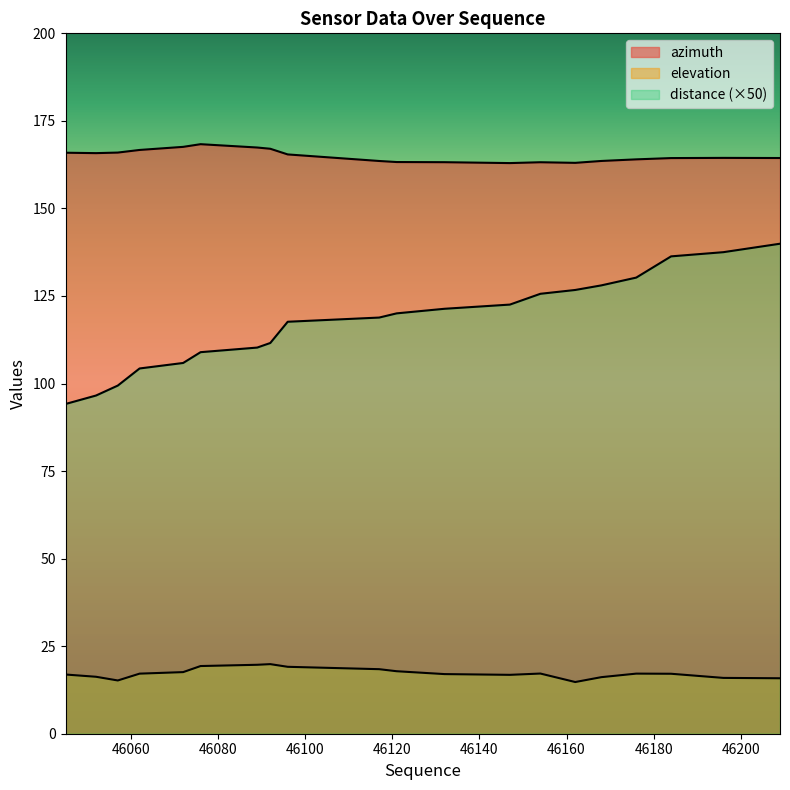

How many interior local valleys does the azimuth series have?

3